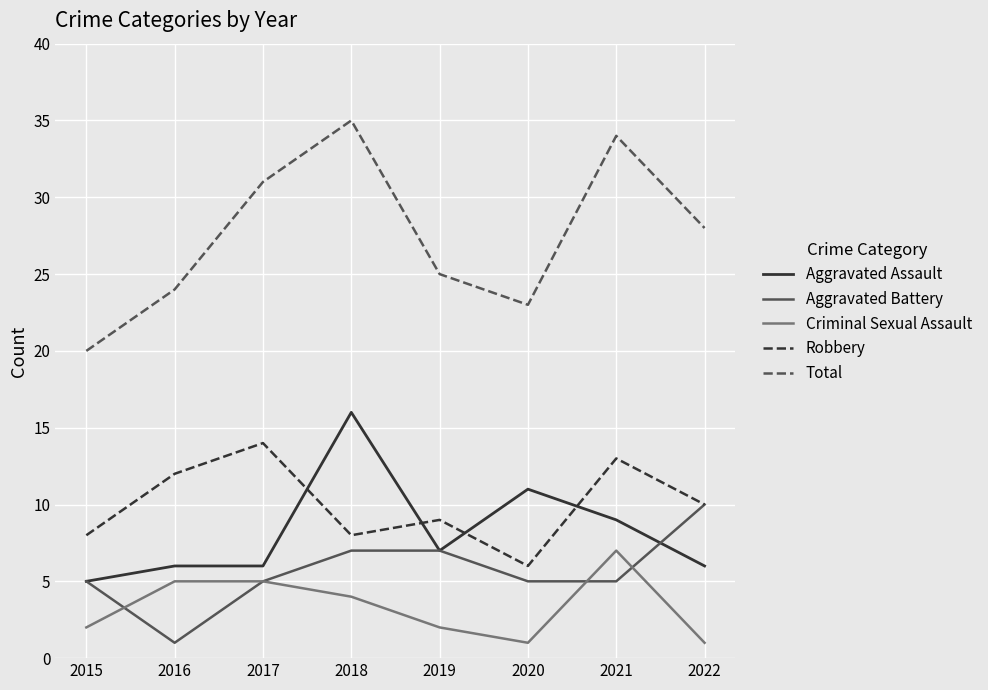

Which series has the largest range (max minus min)?

Total